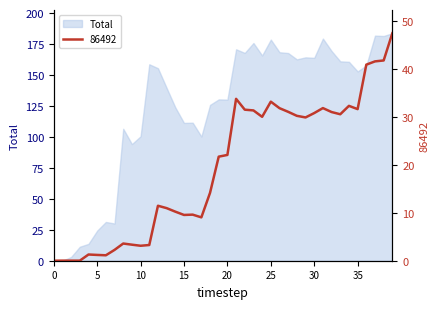

Reading left to right, list all the values displayed in this chart.

0=0.0	1=0.0	2=0.0	3=0.0	4=1.3	5=1.2	6=1.1	7=2.3	8=3.6	9=3.3	10=3.1	11=3.3	12=11.4	13=10.9	14=10.2	15=9.5	16=9.6	17=9.0	18=14.1	19=21.7	20=22.0	21=33.7	22=31.4	23=31.3	24=30.0	25=33.1	26=31.8	27=31.0	28=30.2	29=29.8	30=30.7	31=31.8	32=31.0	33=30.5	34=32.2	35=31.6	36=40.8	37=41.5	38=41.7	39=47.4